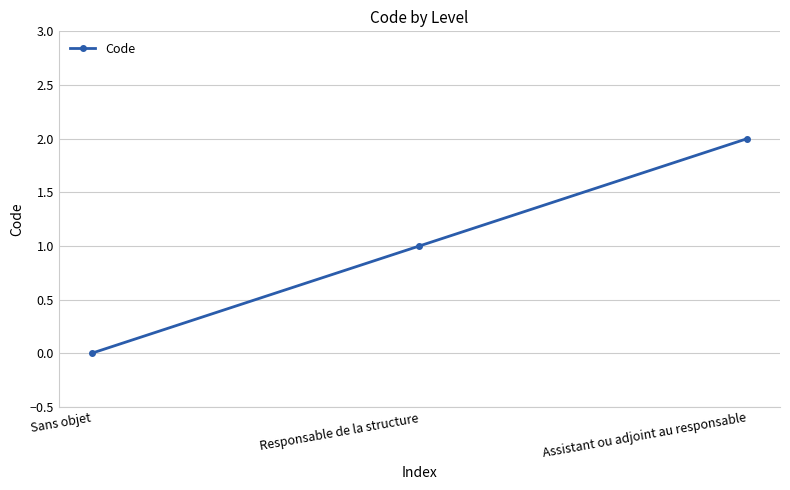

Reading left to right, list all the values displayed in this chart.

Sans objet=0	Responsable de la structure=1	Assistant ou adjoint au responsable=2